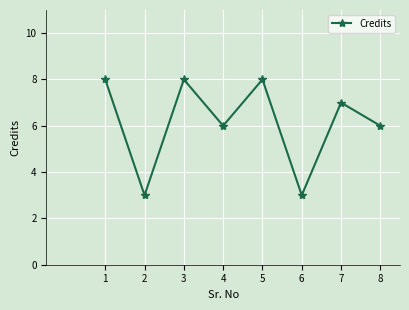

What is the value of the 8th point from the left?

6